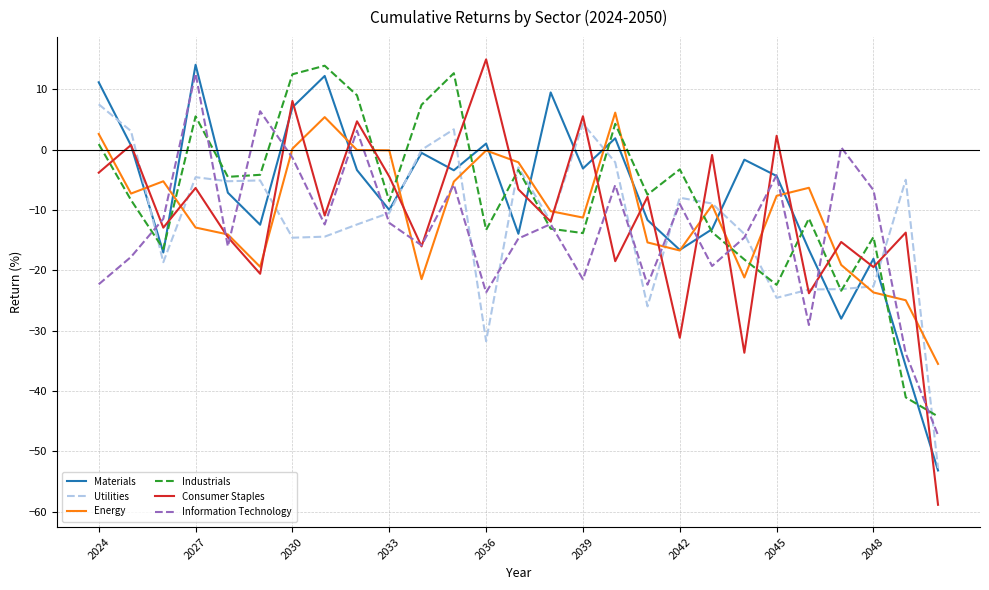

What is the greatest value displayed?

15.0